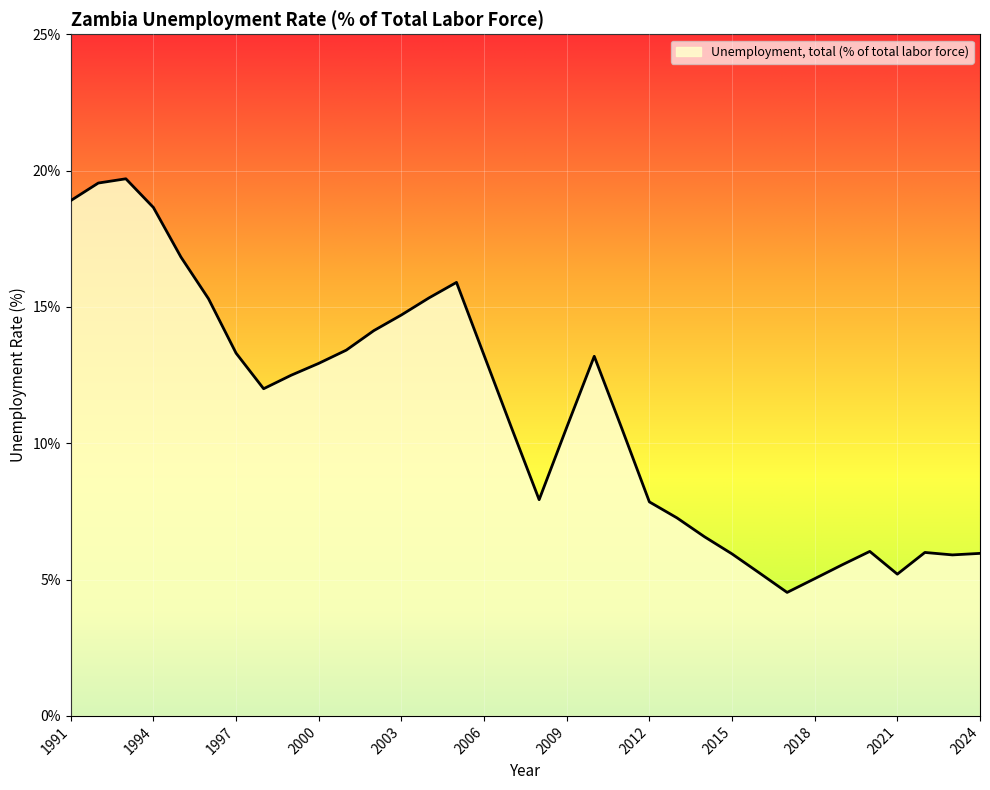

What is the greatest value displayed?

19.7